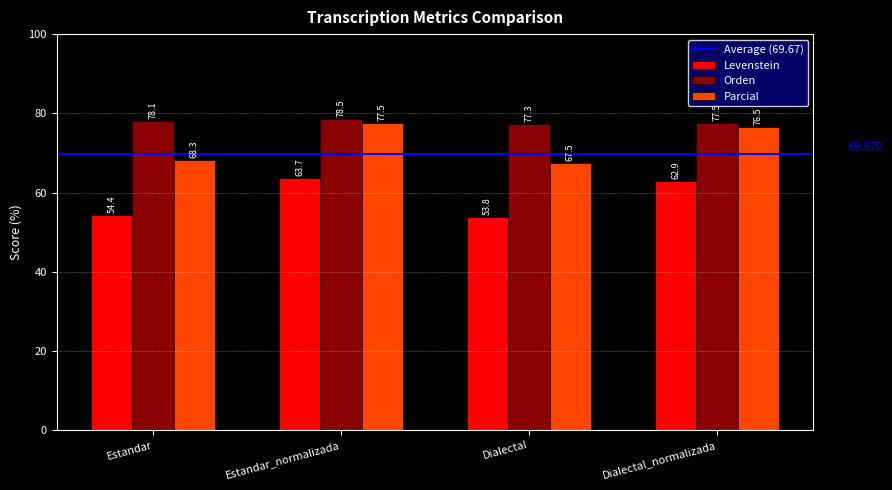

Between Dialectal and Dialectal_normalizada, which series saw the biggest shift?

Levenstein